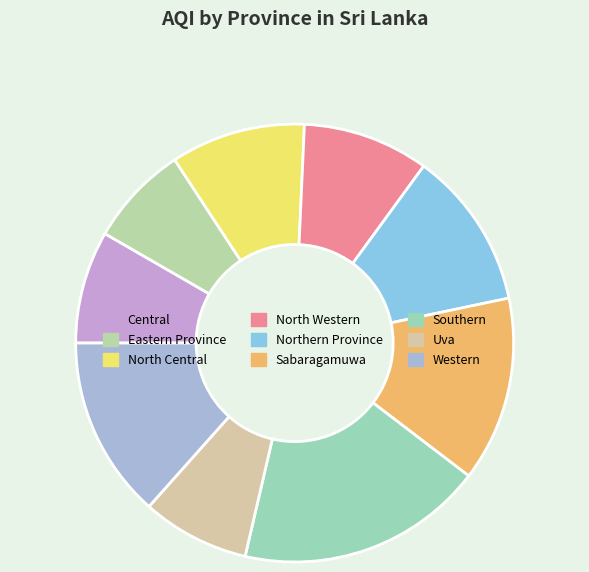

To the nearest percent, what is the combined percentage of Uva and North Central?

18%